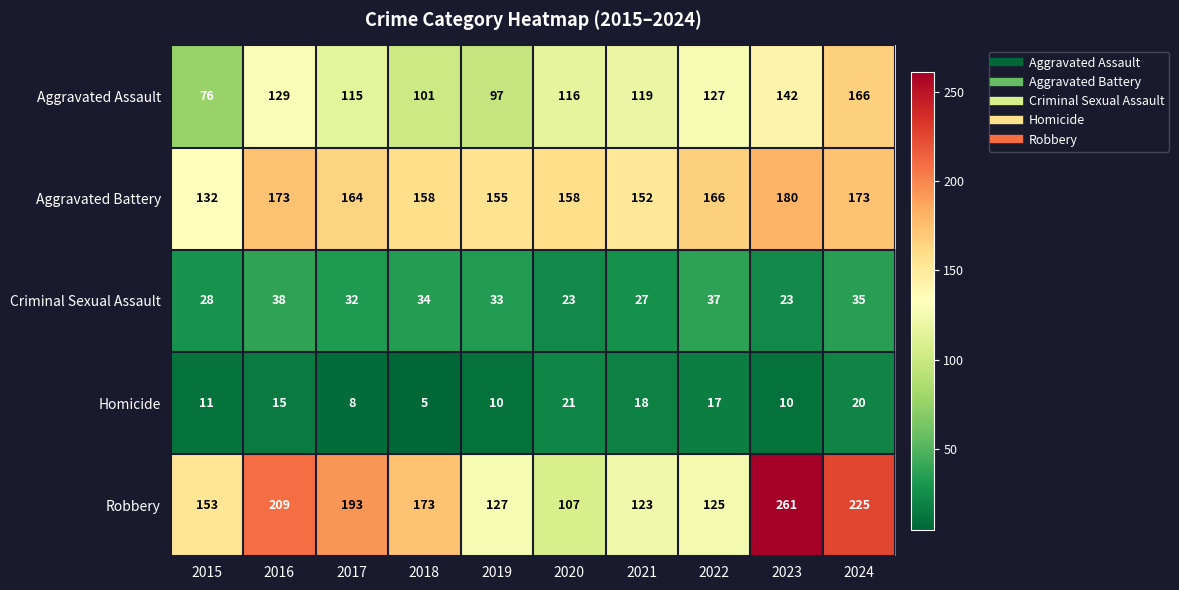

Is it true that Robbery equals 224 at 2015?

False